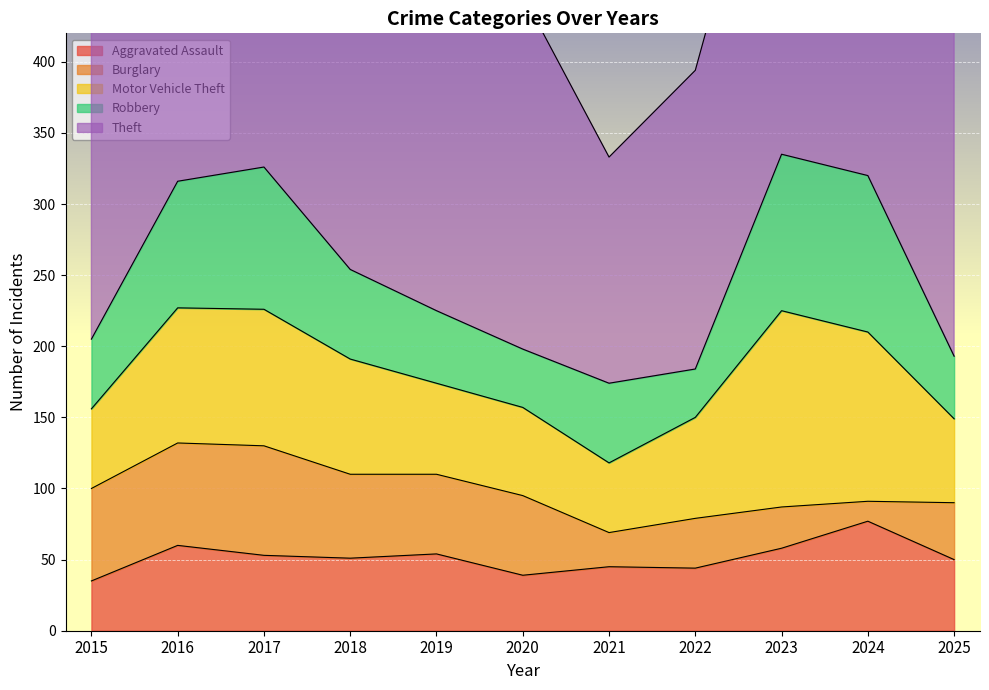

What is the smallest value displayed?

14